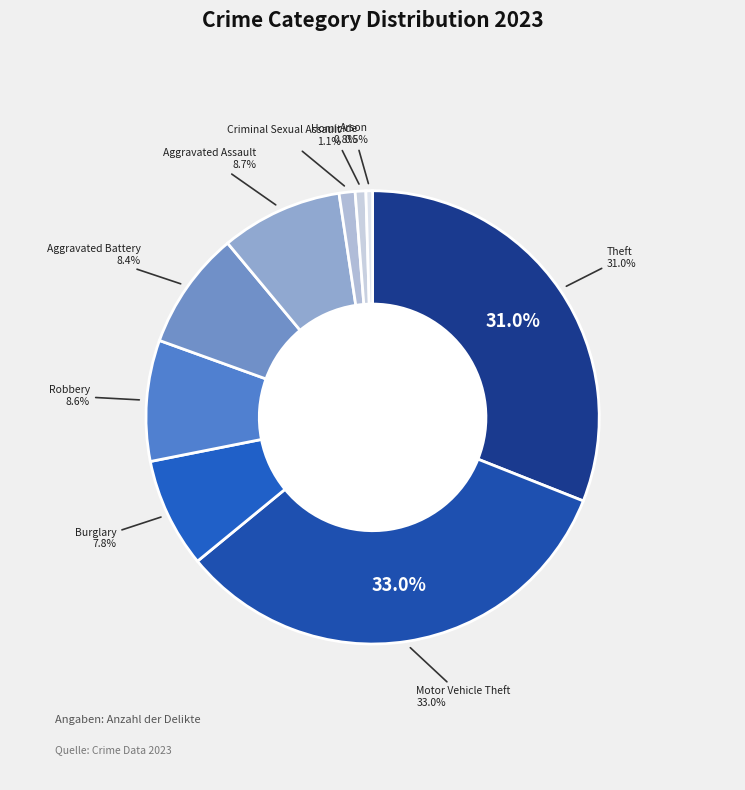

How many segments does this pie chart have?

9